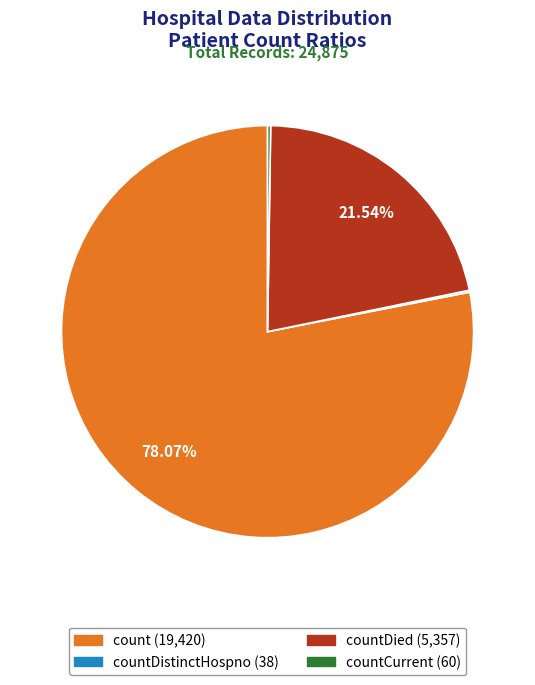

Is there a majority slice in this chart?

Yes